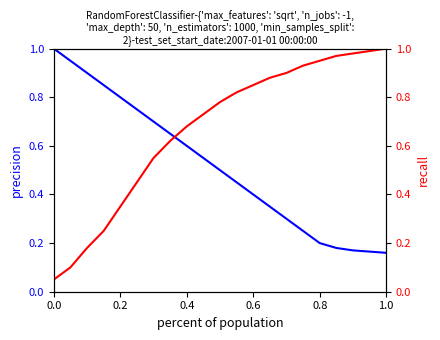

After their last crossing, which series has the higher values: recall or precision?

recall